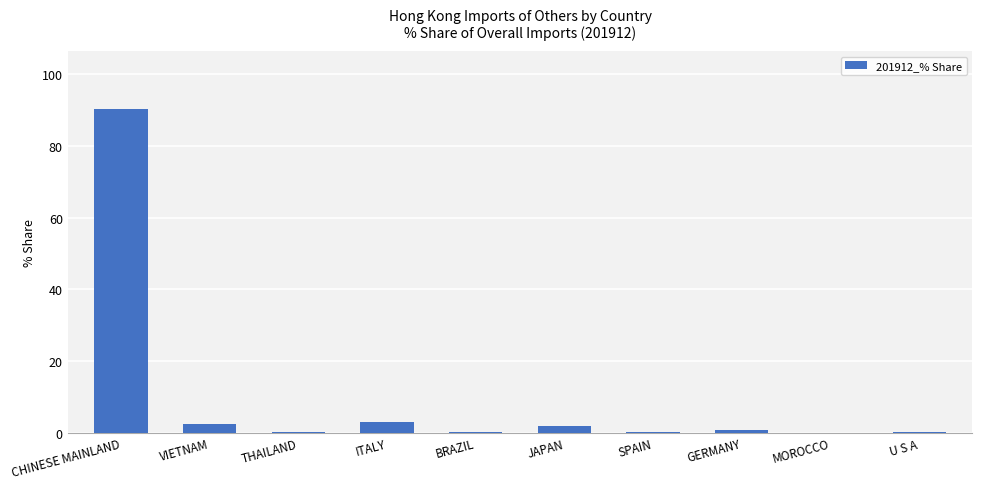

Are the bars horizontal?

No